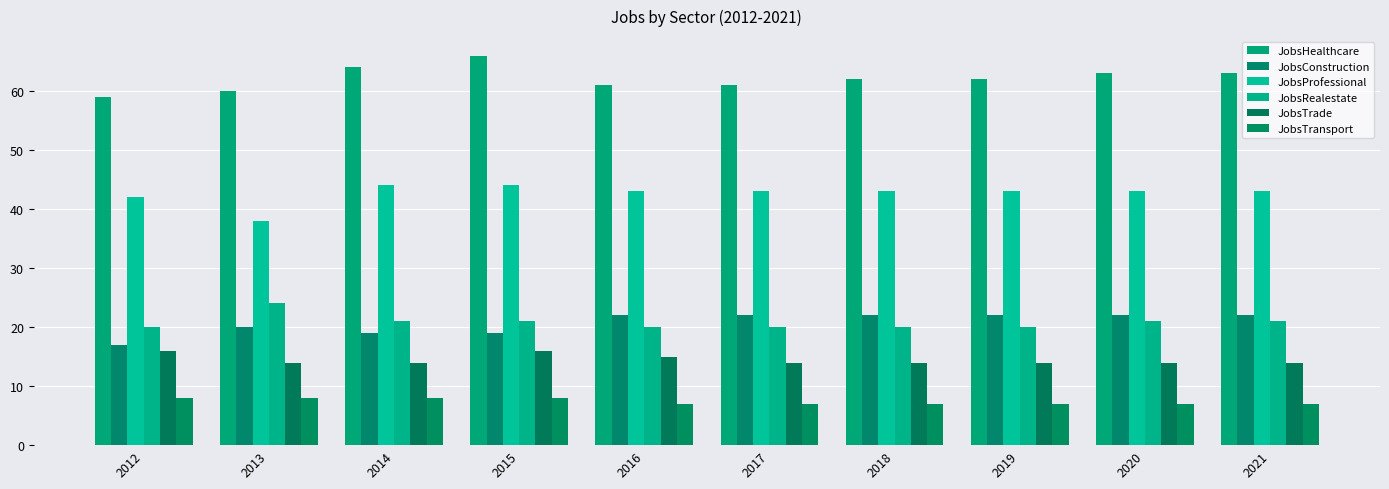

What is the value of the JobsTrade bar at the 9th from the left?

14